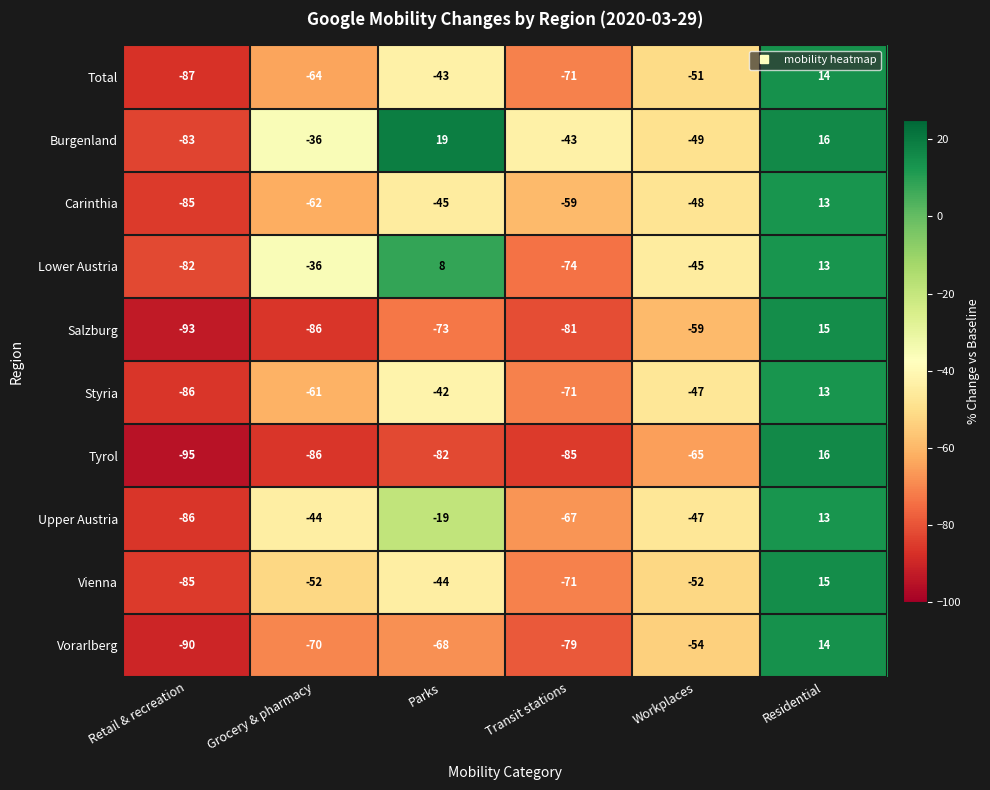

What is the sum of all Carinthia values?

-286